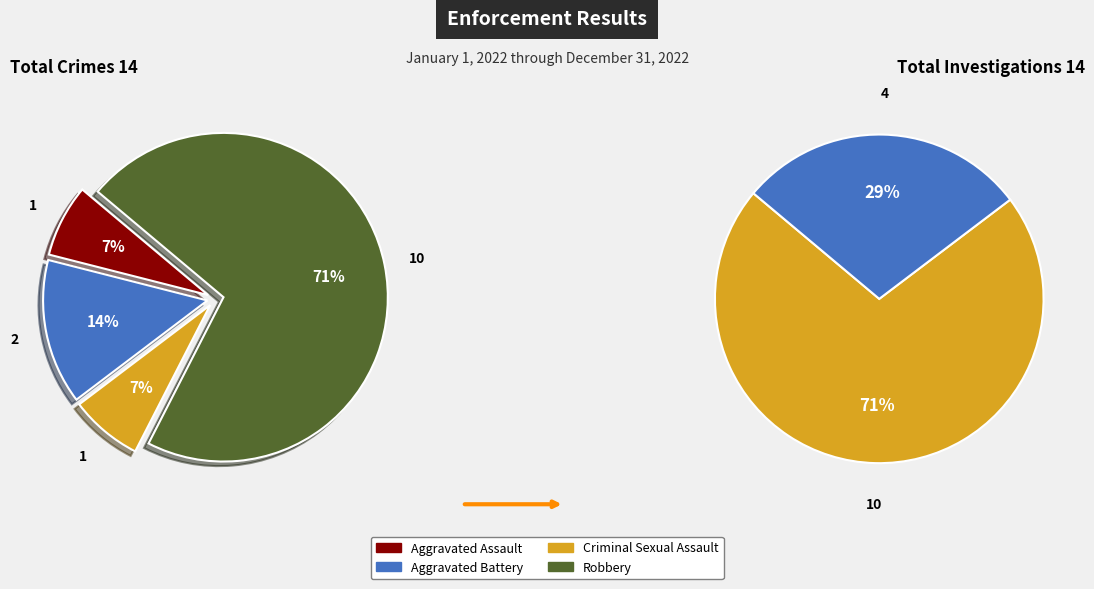

How many slices are in this pie chart?

4